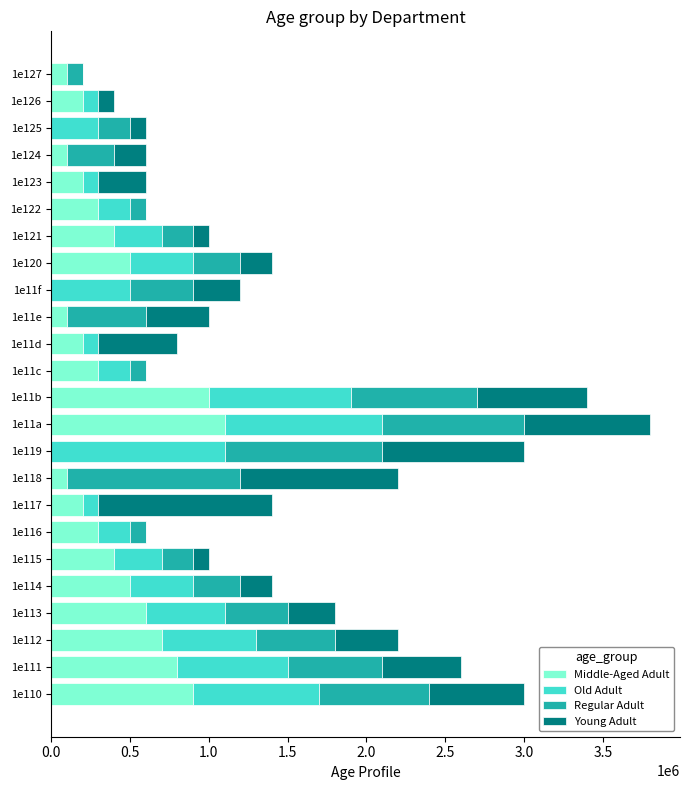

Which category has the highest value in the Middle-Aged Adult series?

1e11a